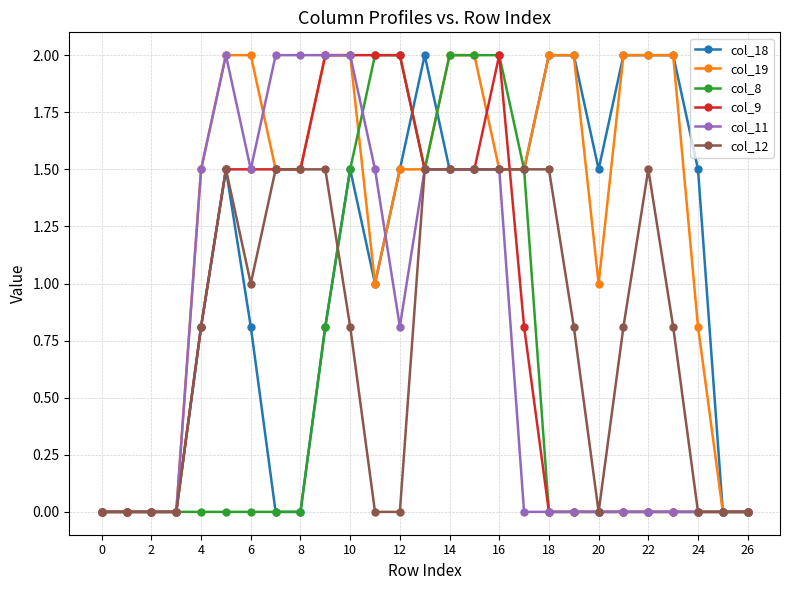

Count the col_19 values in the range 0 to 2.

27